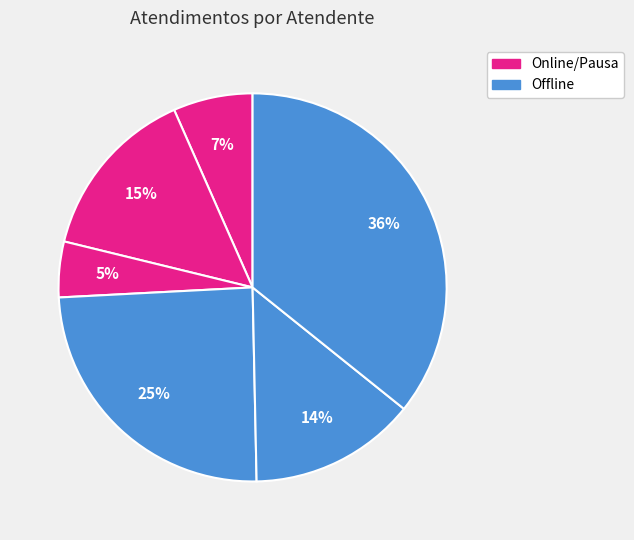

How many slices are in this pie chart?

6